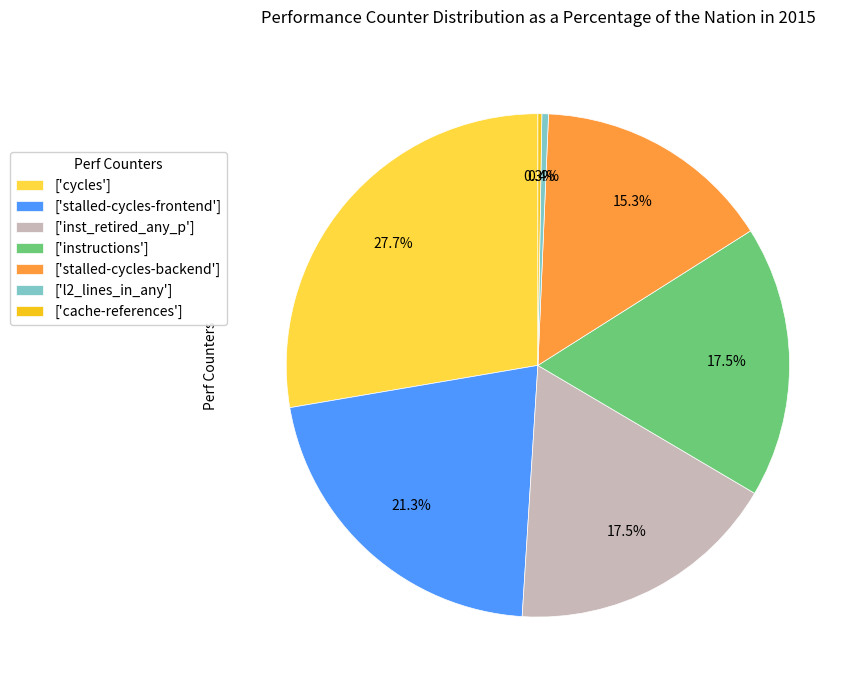

Is there any slice that represents more than half of the pie?

No